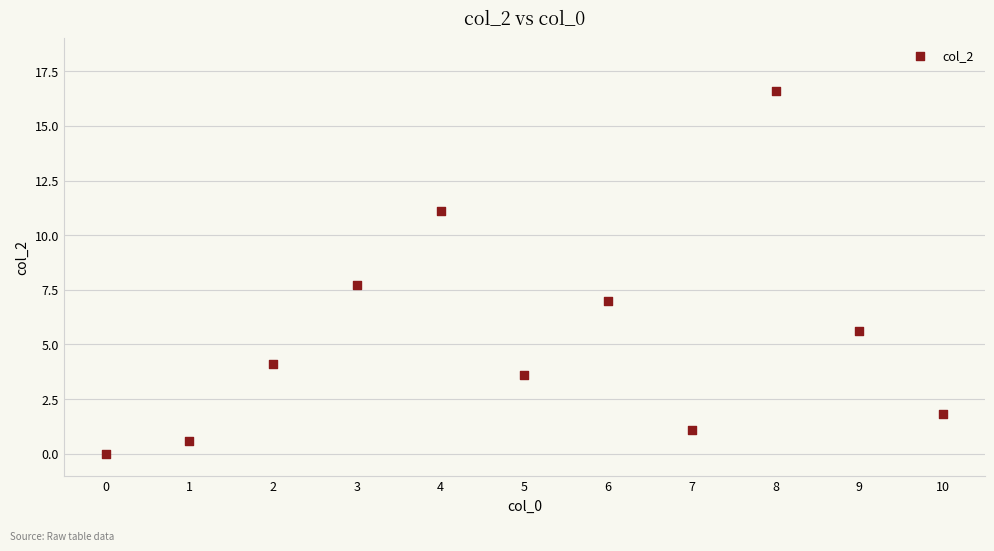

What Y value in the scatter plot is closest to 8?

7.7